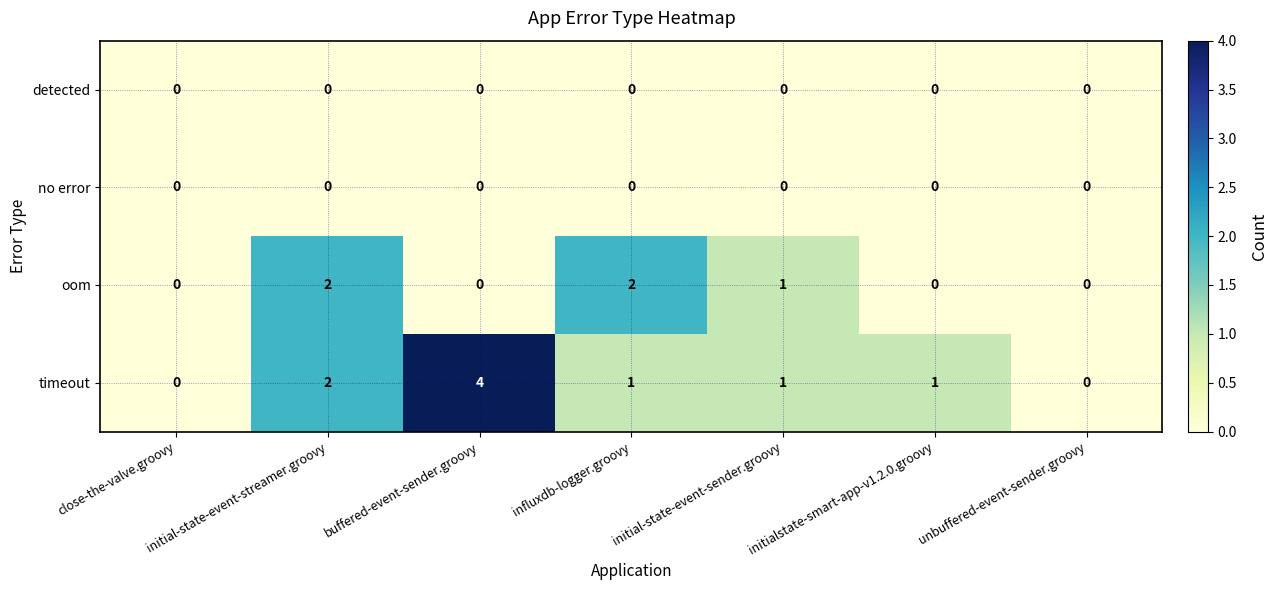

Where does the timeout series first go above 1?

initial-state-event-streamer.groovy